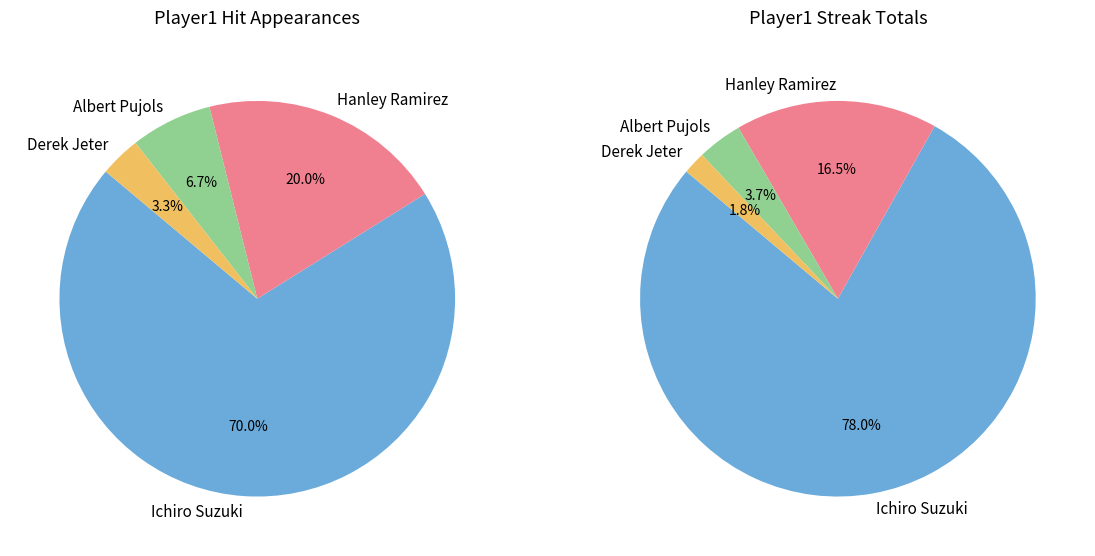

Is there a majority slice in this chart?

Yes